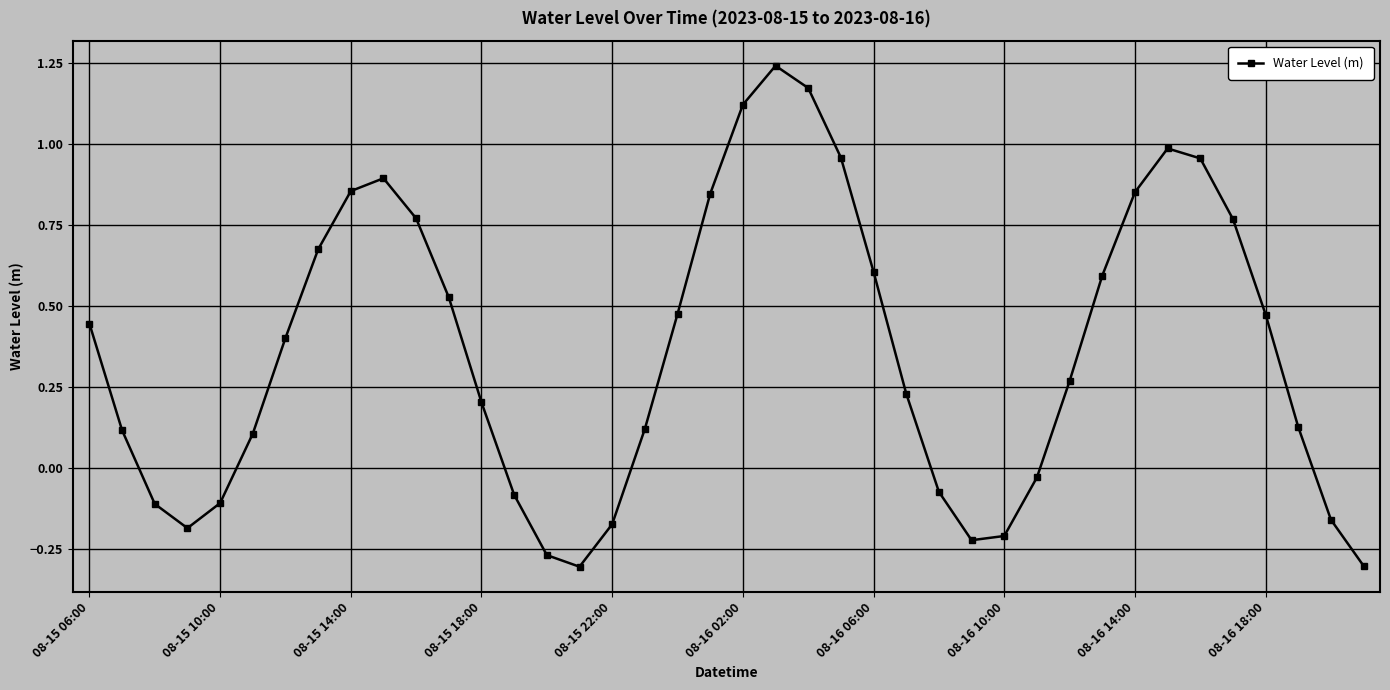

What is the difference between the maximum and second lowest values?

1.5